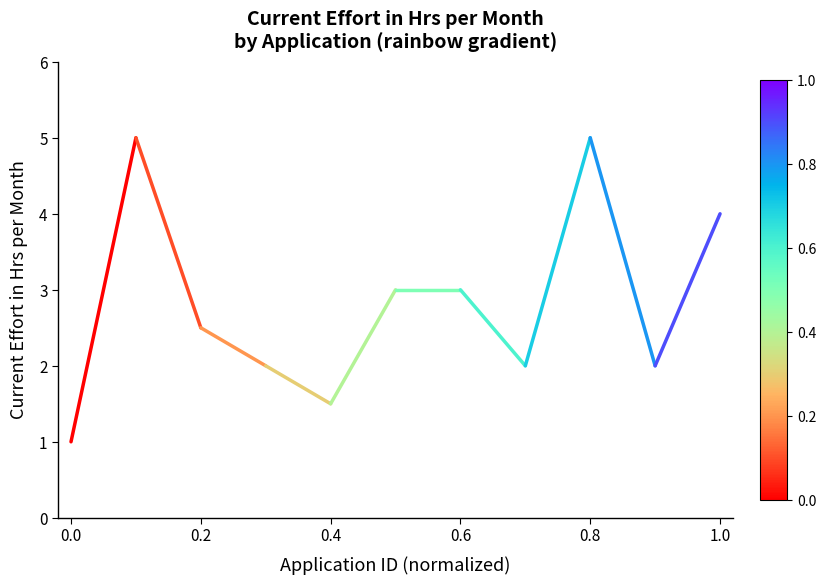

What is the smallest value displayed?

1